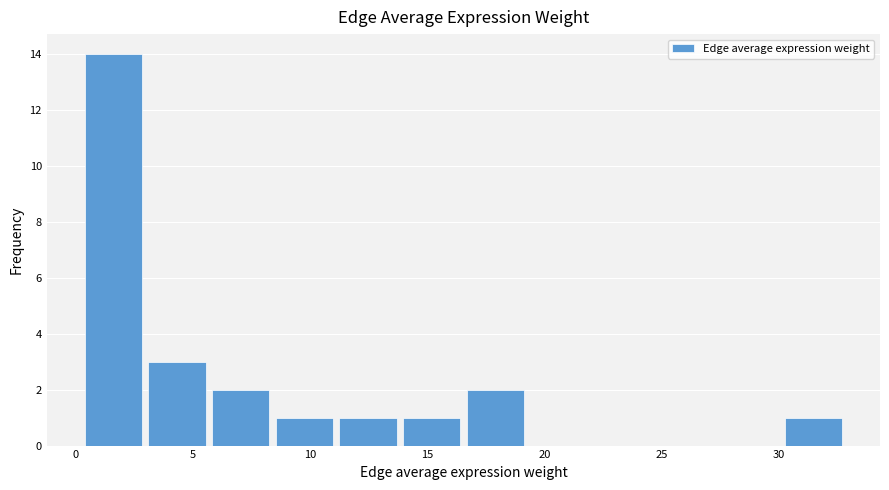

Which range on the x-axis has the tallest bar?

0.0 to 3.0